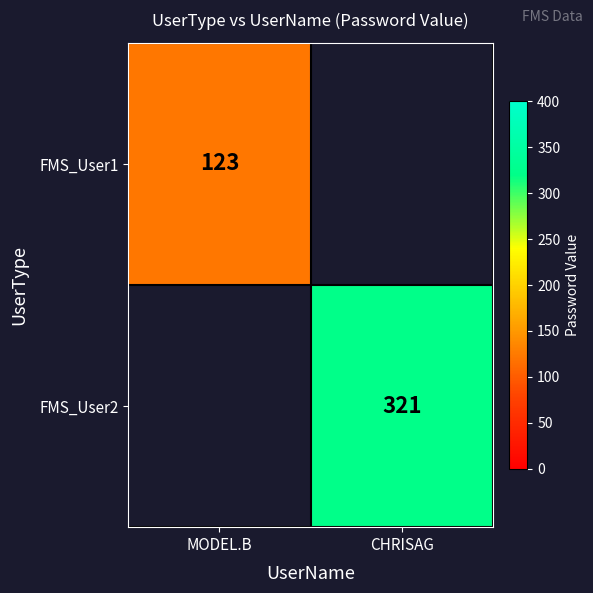

Is it true that FMS_User2 equals 213 at CHRISAG?

False